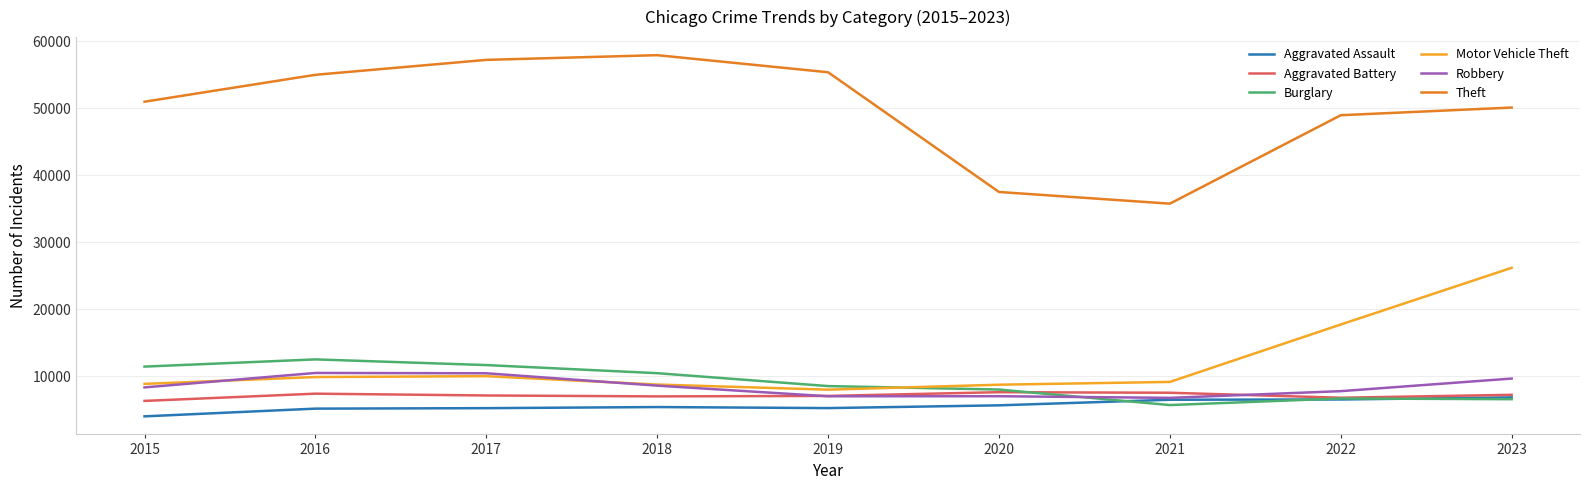

True or false: Aggravated Assault and Theft cross at least once.

False